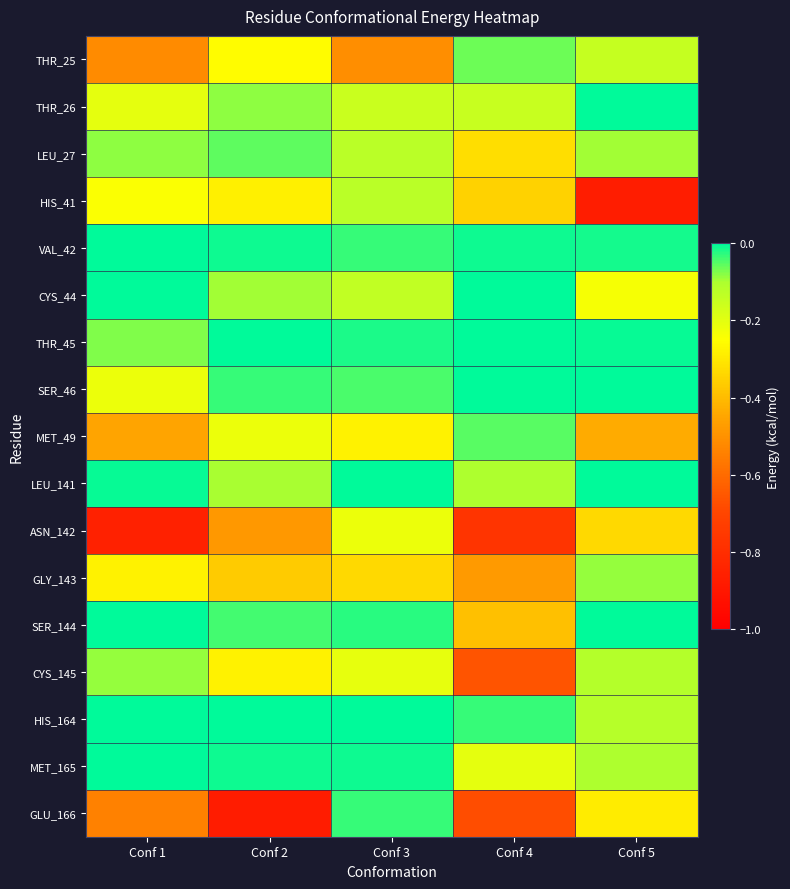

Reading left to right, transcribe all the data shown in this chart.

THR_25: Conf 1=-0.5	Conf 2=-0.3	Conf 3=-0.5	Conf 4=-0.1	Conf 5=-0.1
THR_26: Conf 1=-0.2	Conf 2=-0.1	Conf 3=-0.2	Conf 4=-0.2	Conf 5=-0.0
LEU_27: Conf 1=-0.1	Conf 2=-0.1	Conf 3=-0.1	Conf 4=-0.3	Conf 5=-0.1
HIS_41: Conf 1=-0.2	Conf 2=-0.3	Conf 3=-0.1	Conf 4=-0.4	Conf 5=-0.9
VAL_42: Conf 1=0.0	Conf 2=-0.0	Conf 3=-0.0	Conf 4=-0.0	Conf 5=-0.0
CYS_44: Conf 1=-0.0	Conf 2=-0.1	Conf 3=-0.1	Conf 4=0.0	Conf 5=-0.2
THR_45: Conf 1=-0.1	Conf 2=-0.0	Conf 3=-0.0	Conf 4=0.0	Conf 5=-0.0
SER_46: Conf 1=-0.2	Conf 2=-0.0	Conf 3=-0.0	Conf 4=0.0	Conf 5=0.0
MET_49: Conf 1=-0.5	Conf 2=-0.2	Conf 3=-0.3	Conf 4=-0.1	Conf 5=-0.4
LEU_141: Conf 1=-0.0	Conf 2=-0.1	Conf 3=-0.0	Conf 4=-0.1	Conf 5=-0.0
ASN_142: Conf 1=-0.9	Conf 2=-0.5	Conf 3=-0.2	Conf 4=-0.8	Conf 5=-0.3
GLY_143: Conf 1=-0.3	Conf 2=-0.4	Conf 3=-0.3	Conf 4=-0.5	Conf 5=-0.1
SER_144: Conf 1=0.0	Conf 2=-0.0	Conf 3=-0.0	Conf 4=-0.4	Conf 5=0.0
CYS_145: Conf 1=-0.1	Conf 2=-0.3	Conf 3=-0.2	Conf 4=-0.7	Conf 5=-0.1
HIS_164: Conf 1=0.0	Conf 2=-0.0	Conf 3=-0.0	Conf 4=-0.0	Conf 5=-0.1
MET_165: Conf 1=0.0	Conf 2=-0.0	Conf 3=-0.0	Conf 4=-0.2	Conf 5=-0.1
GLU_166: Conf 1=-0.5	Conf 2=-0.9	Conf 3=-0.0	Conf 4=-0.7	Conf 5=-0.3